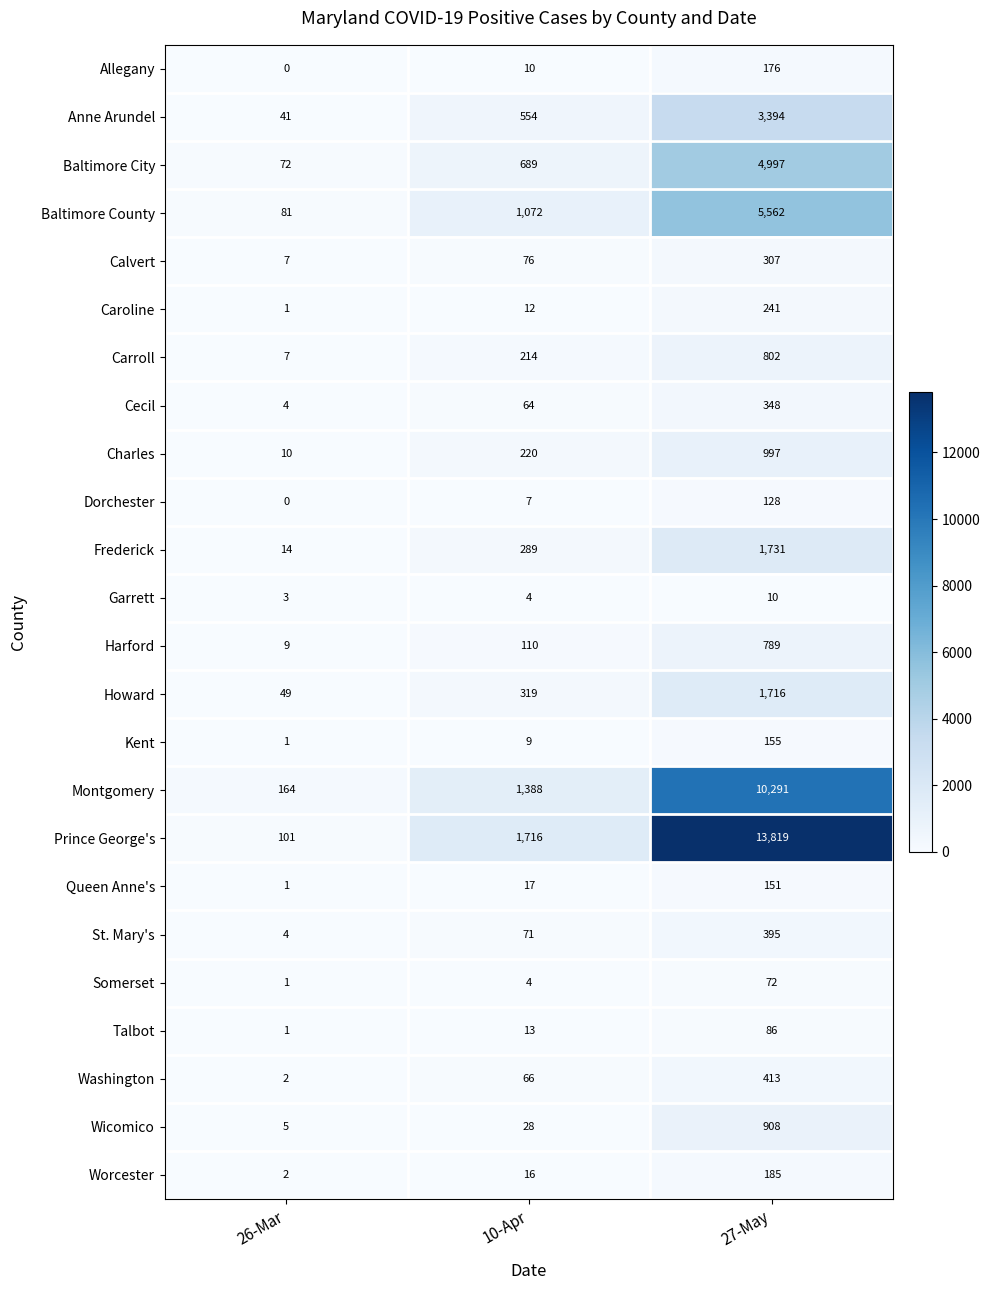

What is the total value across all series at 26-Mar?

580